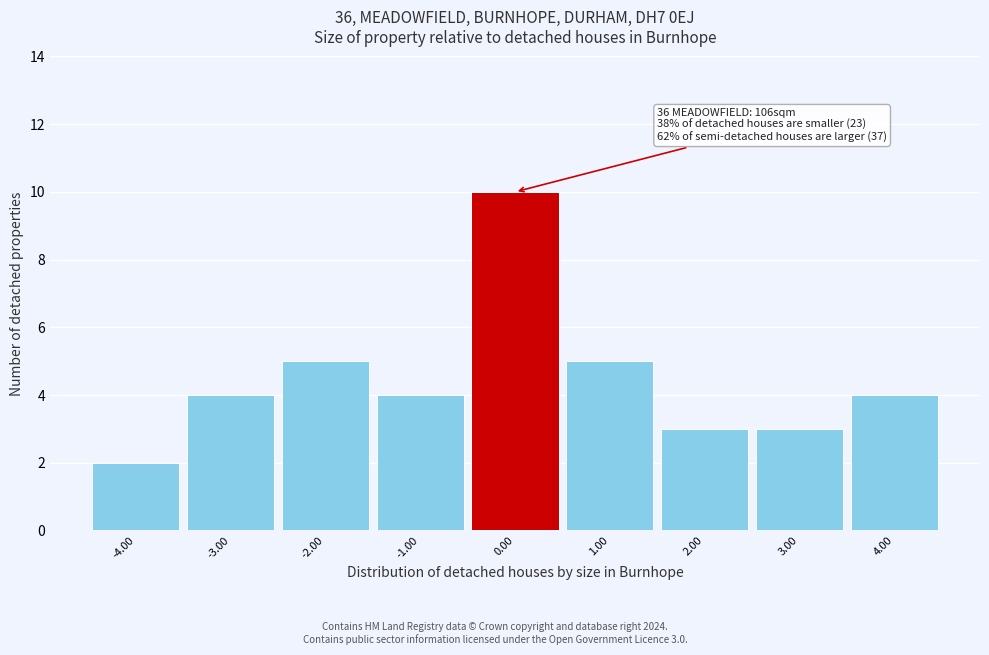

Over which range of the x-axis is the bar tallest?

-0.5 to 0.5